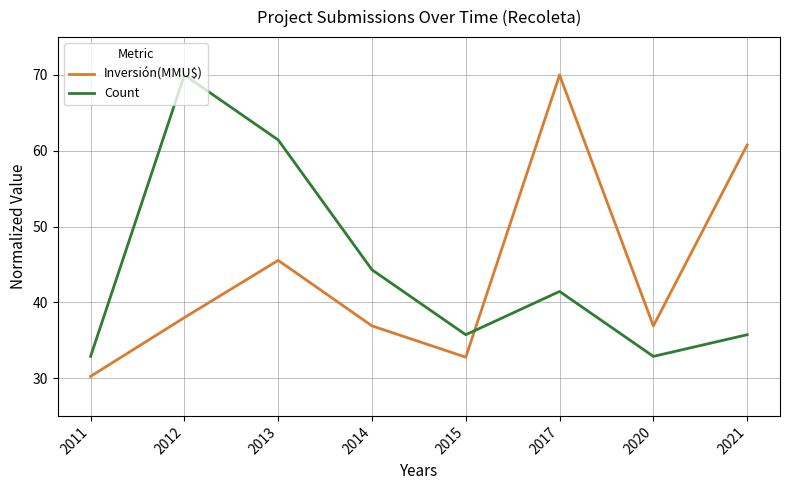

At which label does Inversión(MMU$) first exceed 37?

2012